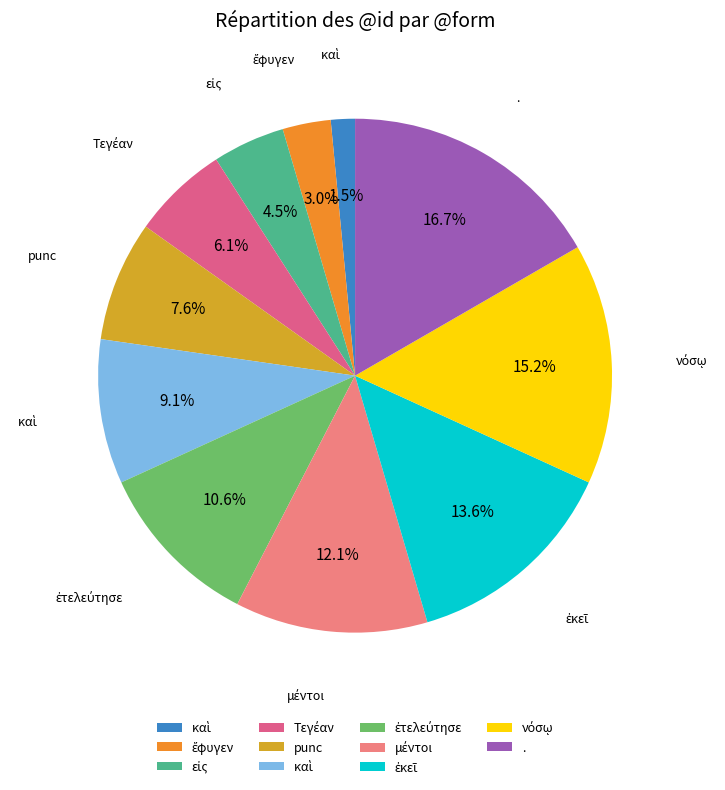

Is there any slice that represents more than half of the pie?

No